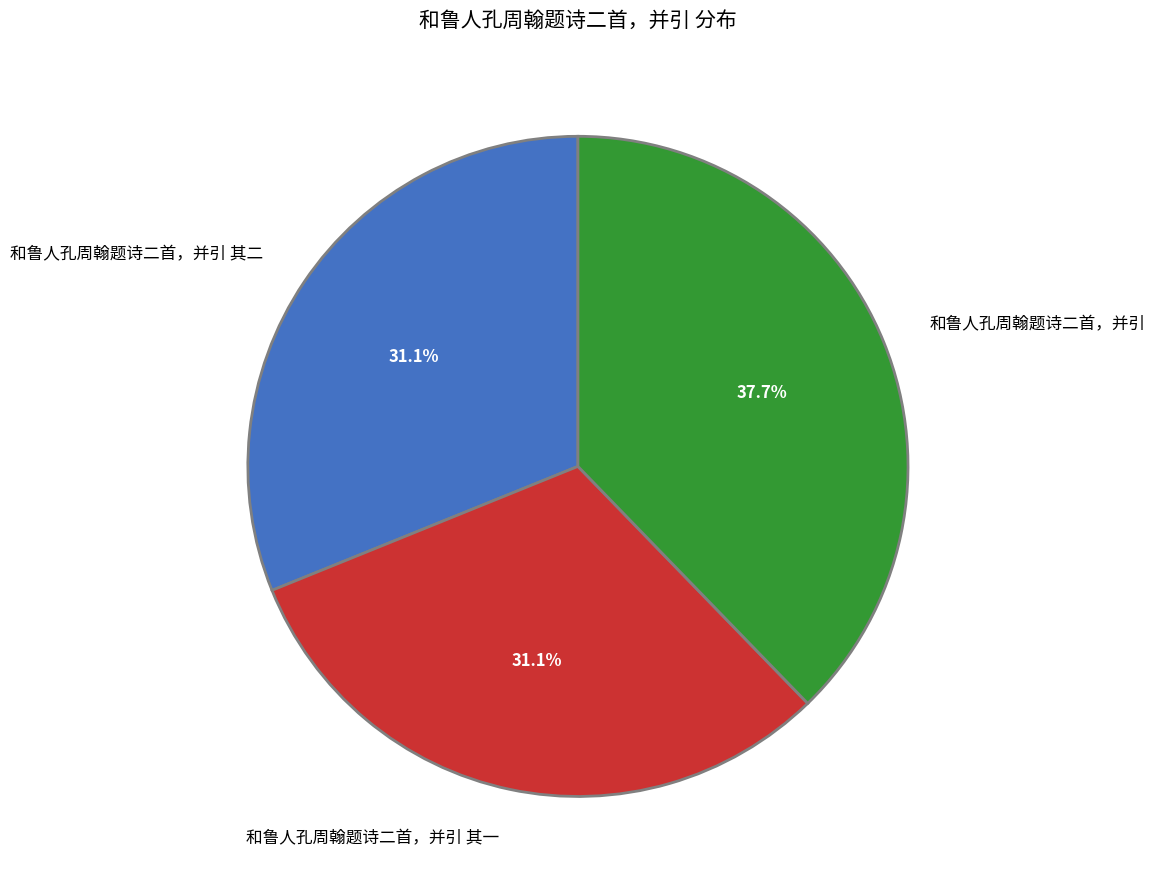

To the nearest percent, what is the difference between the largest and smallest slice percentages?

7%